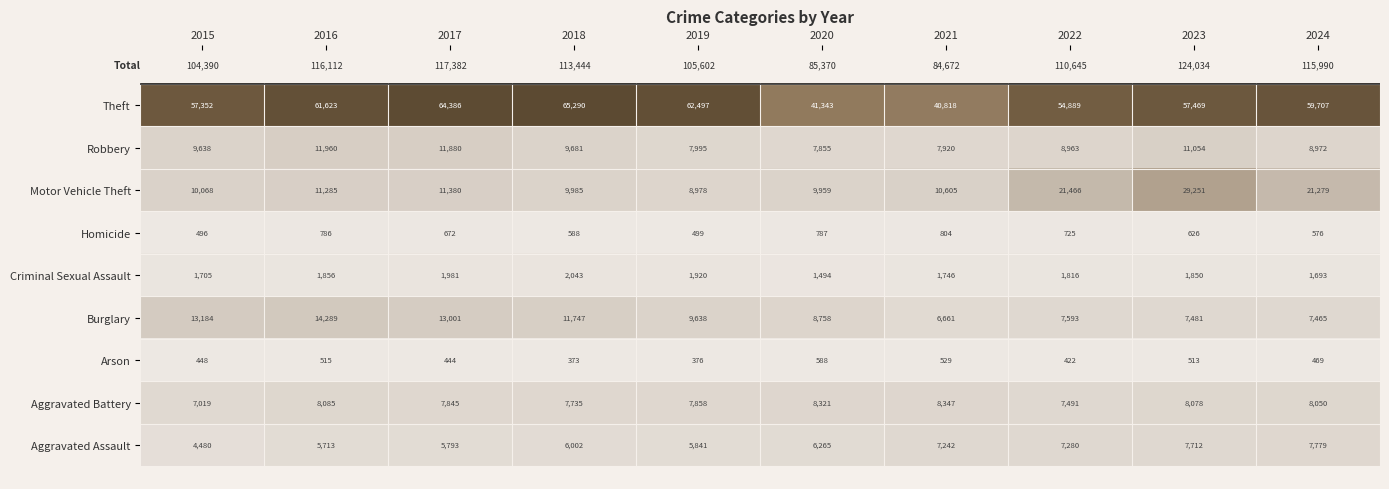

What is the total value across all series at 2017?

117382